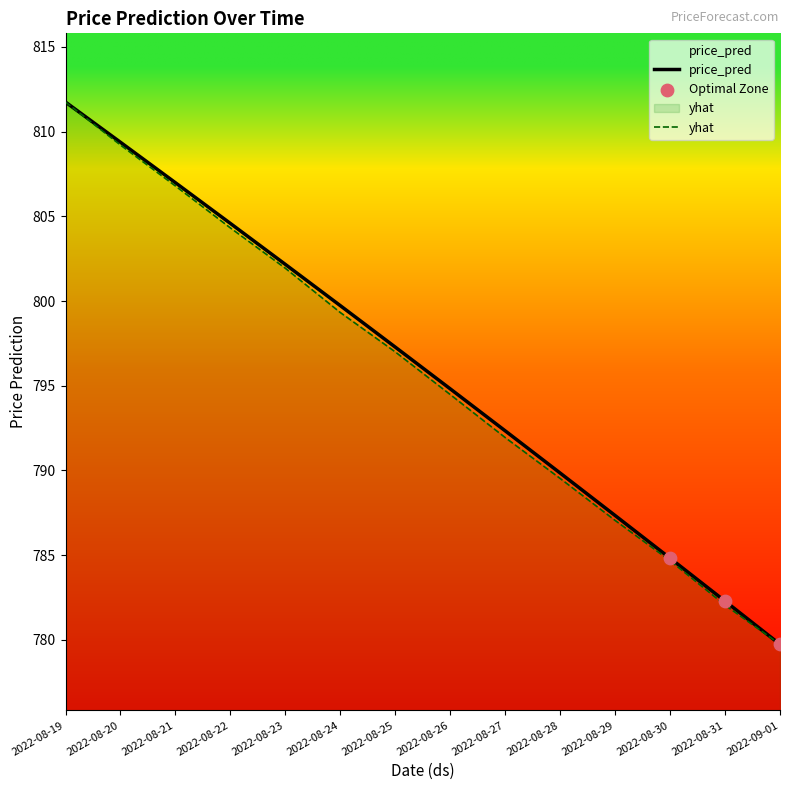

Which series has the largest Y range (max minus min)?

yhat